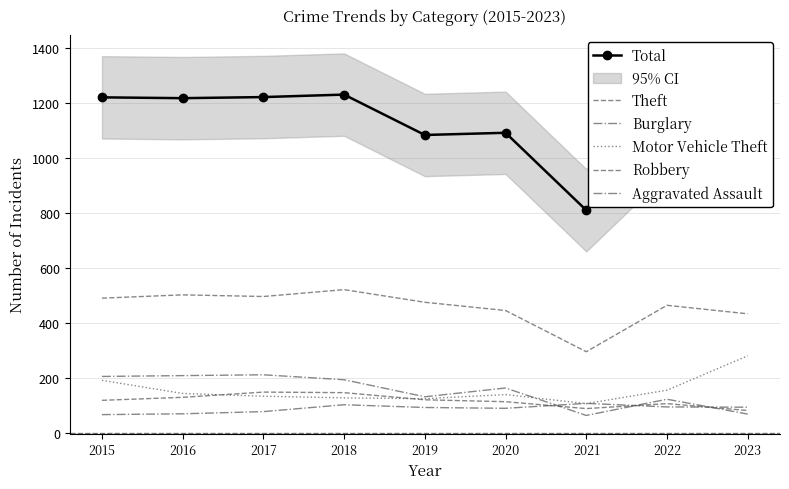

What is the difference between the maximum and second lowest values in the Theft series?

88